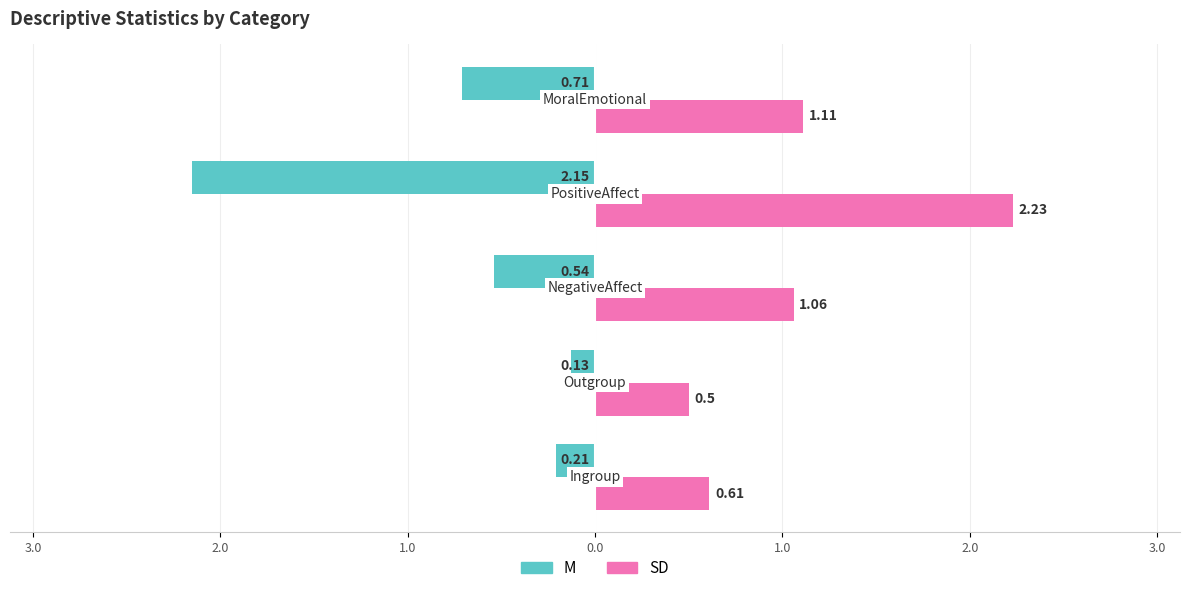

What are all the series names shown in the legend?

M, SD